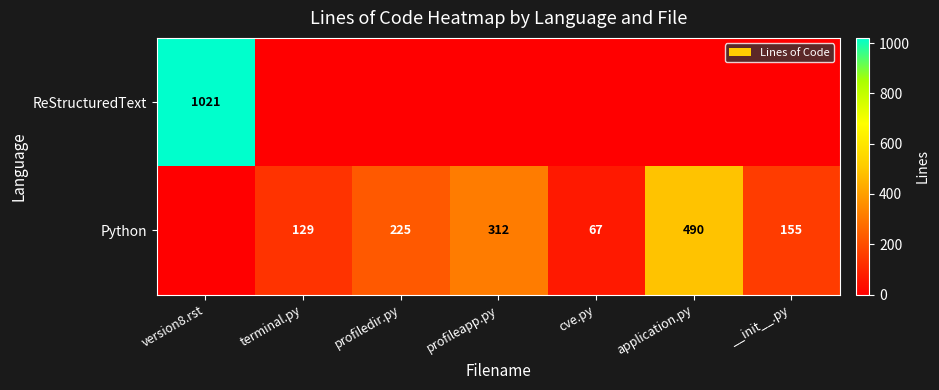

True or false: Python has a value of 81 at __init__.py.

False